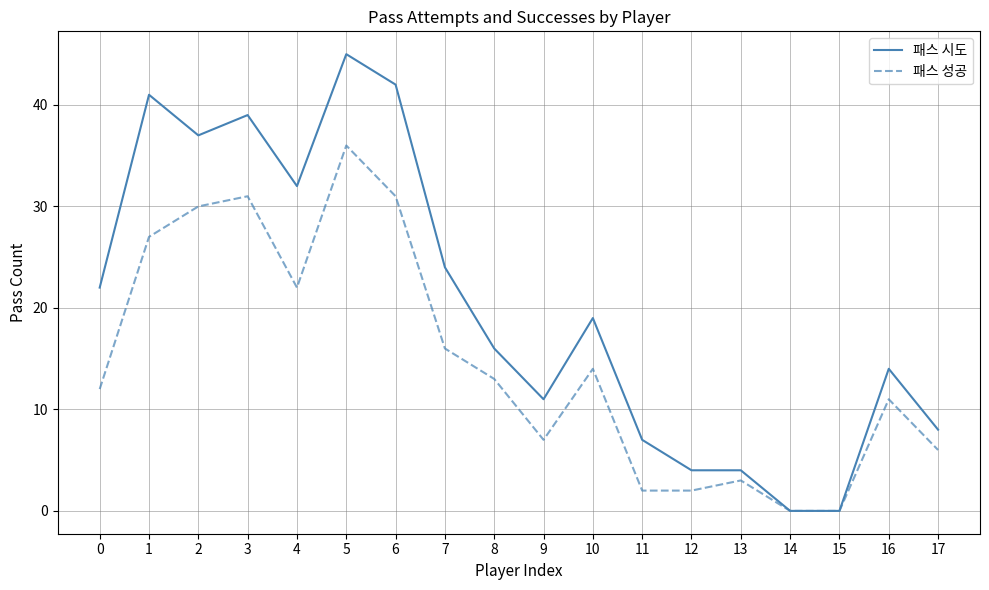

How many lines are shown in the chart?

2